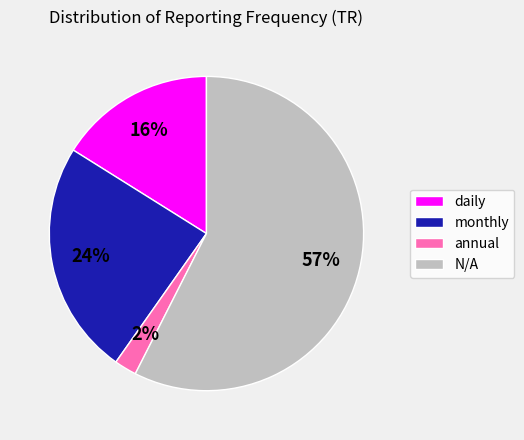

What is the smallest slice in the pie chart?

annual